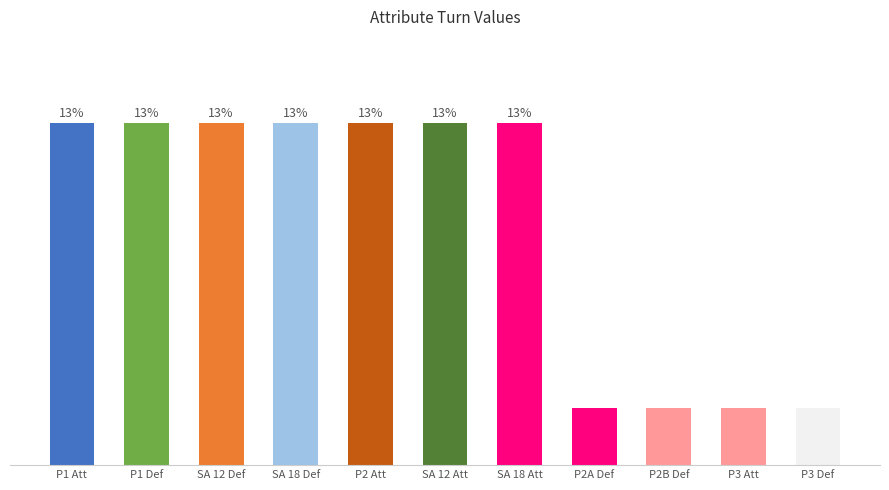

Is it true that the value at P2A Def is 2?

False